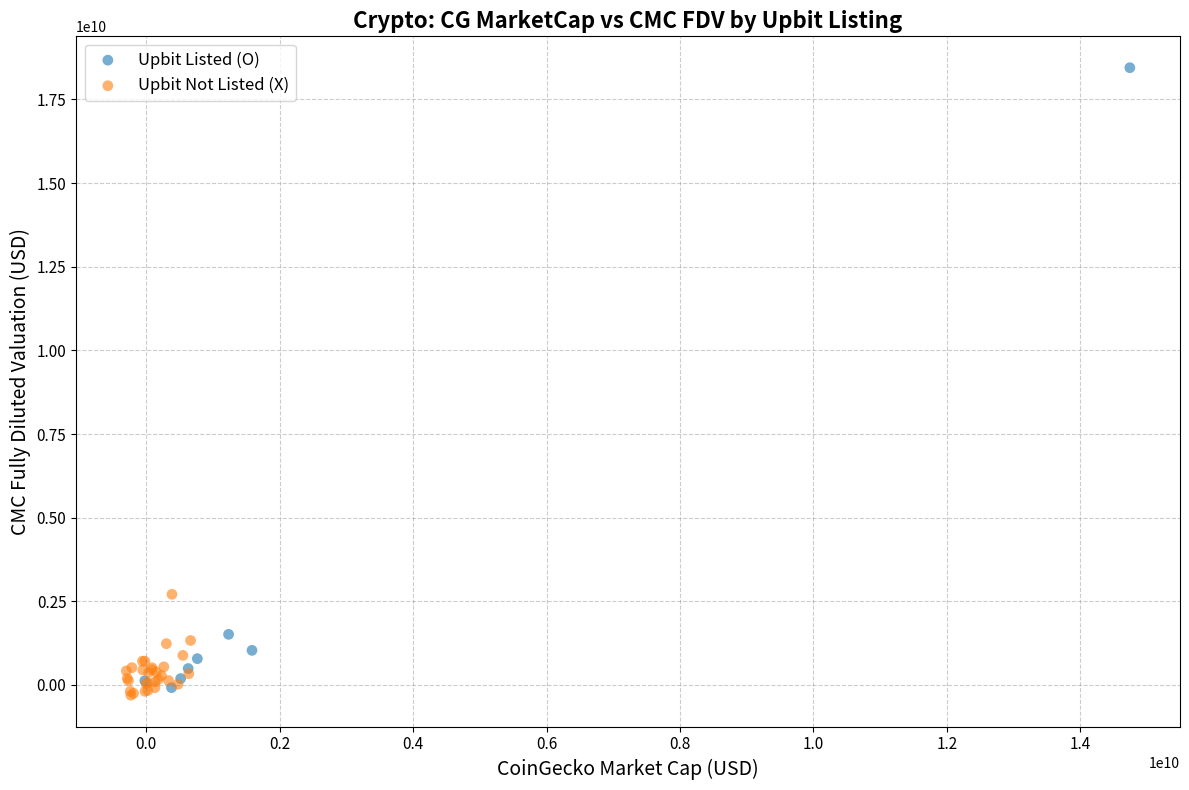

Which series has the largest Y range (max minus min)?

Upbit Listed (O)